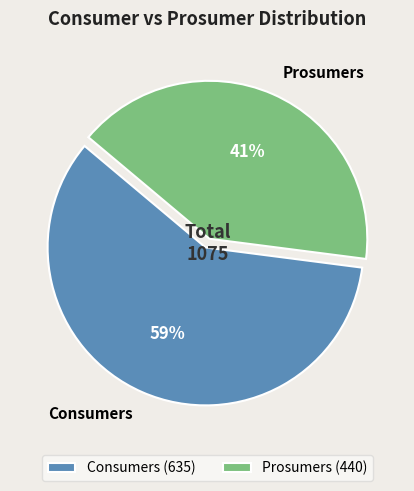

What is the smallest slice in the pie chart?

Prosumers